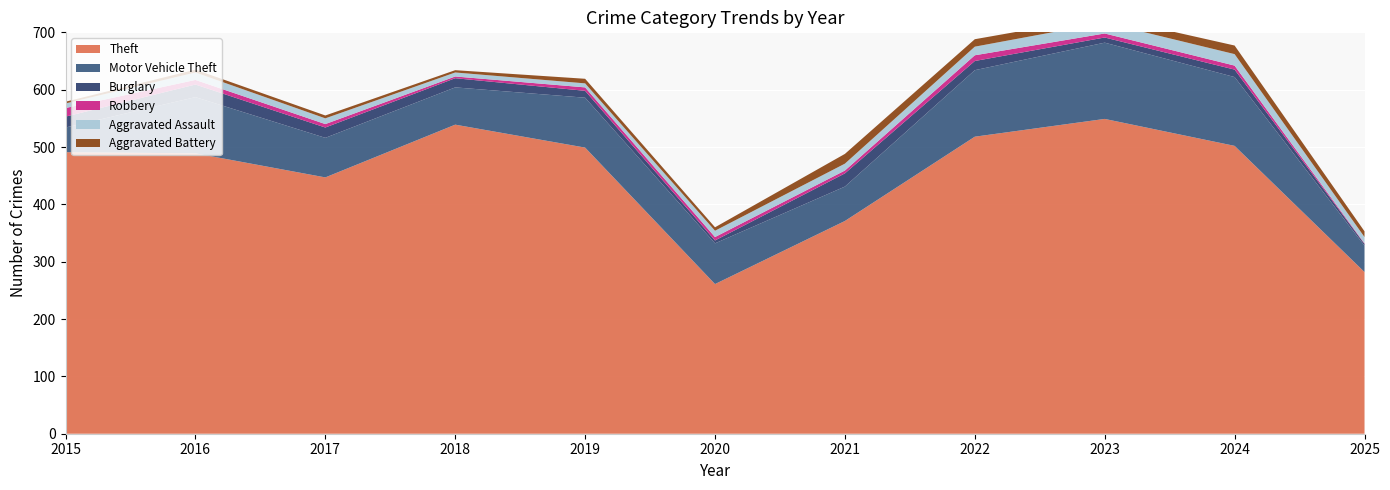

Reading right to left, what are all the values shown in this chart?

Theft: 282	502	549	518	371	261	499	539	447	489	491
Motor Vehicle Theft: 46	120	133	116	60	71	87	65	69	98	43
Burglary: 3	13	9	16	23	5	12	16	18	22	19
Robbery: 1	7	7	10	5	6	6	3	6	8	15
Aggravated Assault: 11	20	19	15	12	11	7	7	10	13	8
Aggravated Battery: 10	15	11	13	17	6	8	4	5	5	3